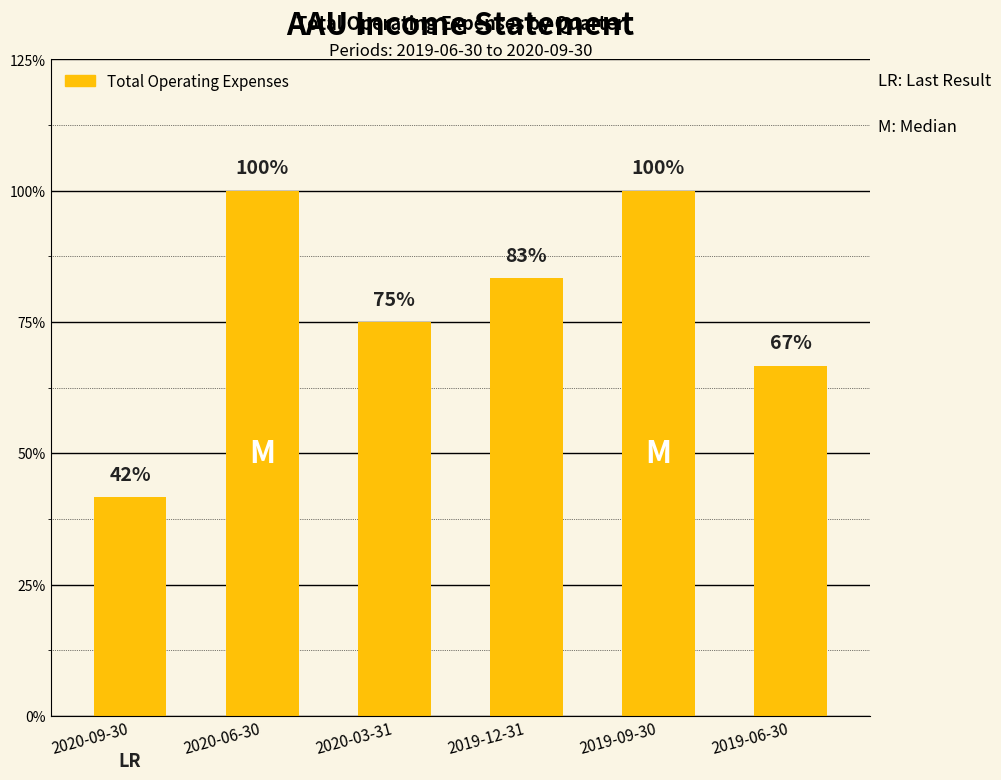

Are the bars horizontal?

No